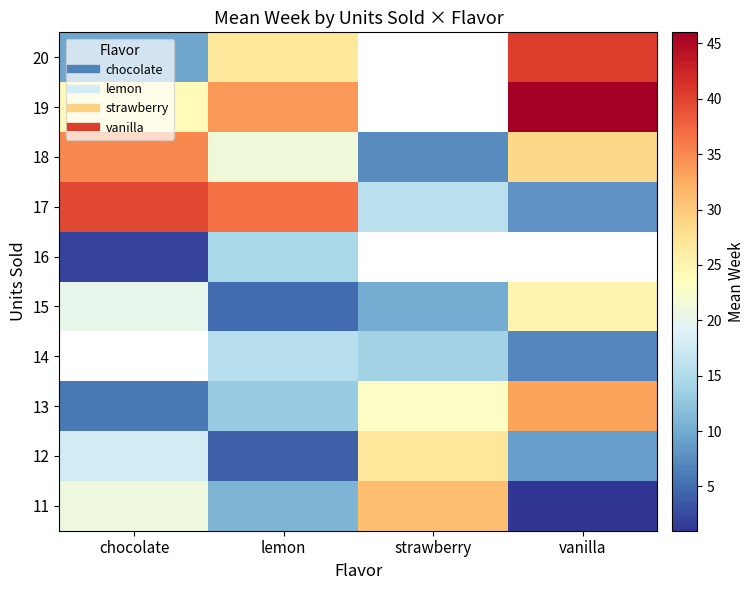

At vanilla, list the series in order from smallest to largest.

11, 14, 17, 12, 15, 18, 13, 16, 20, 19